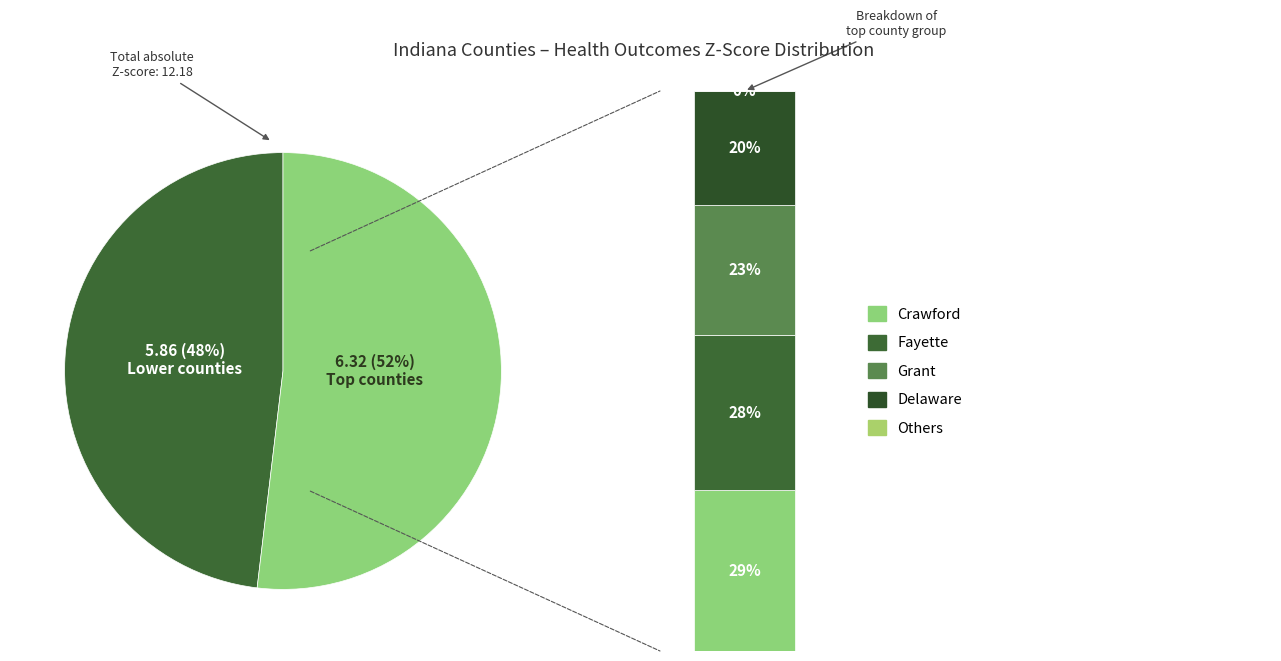

True or false: Delaware accounts for 23% of the total.

False